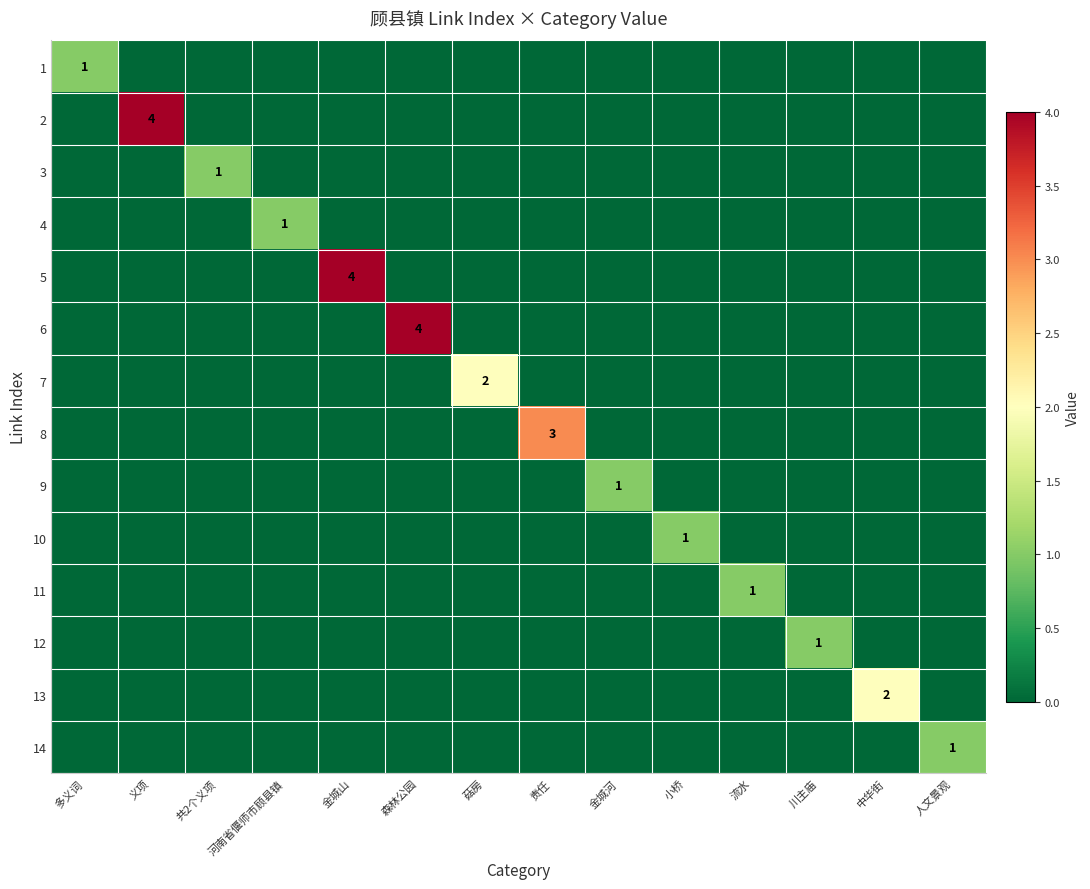

Is it true that 12 equals 1 at 川主庙?

True